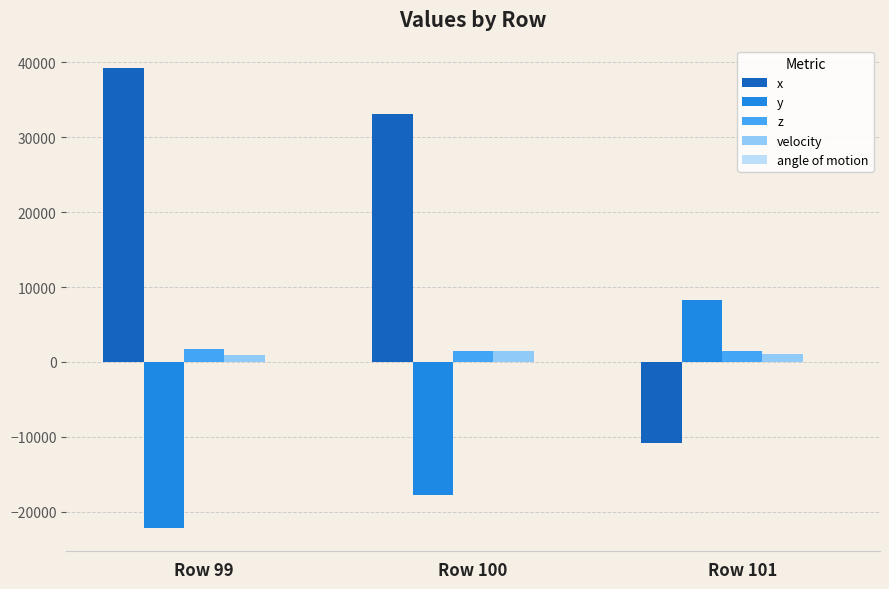

The value of y at Row 99 is -22210.0. True or false?

True